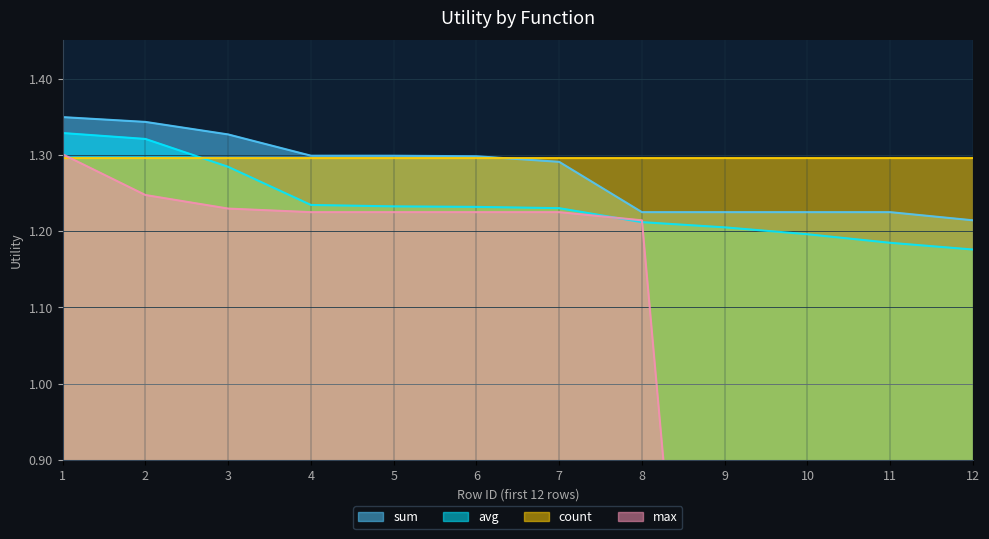

True or false: max and avg cross at least once.

True